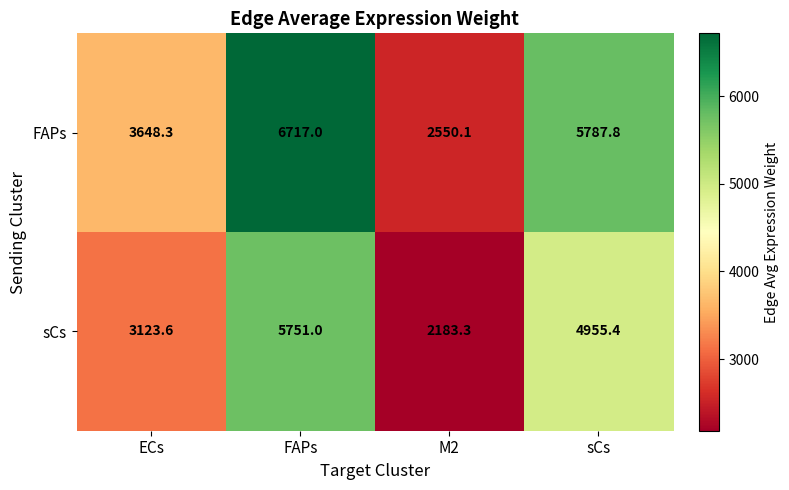

How many data points in FAPs are less than 5787?

2